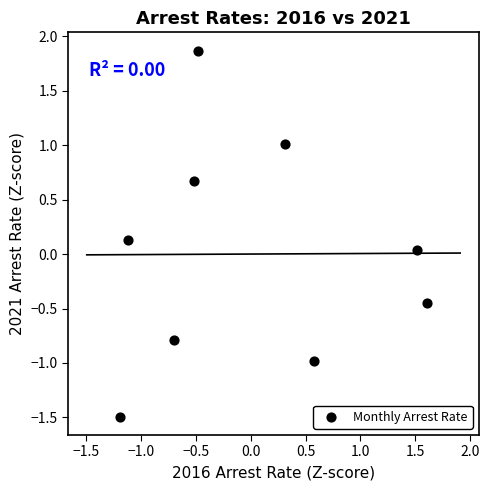

What is the range of X values (max minus min)?

2.8